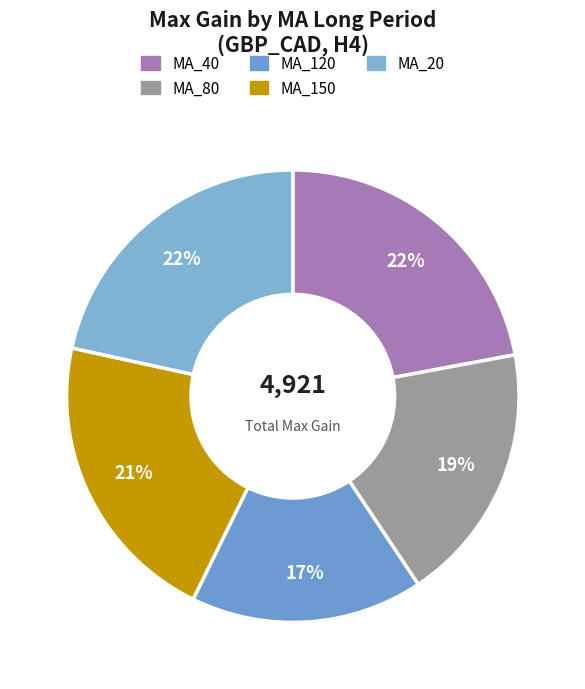

Which category has the biggest portion of the pie?

MA_40